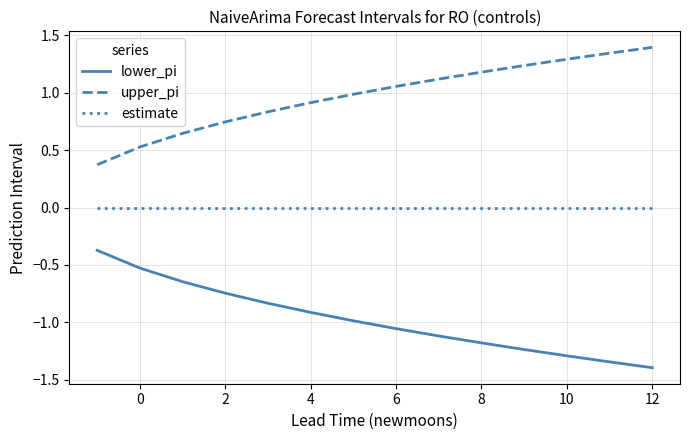

What is the highest value of the upper_pi series?

1.4